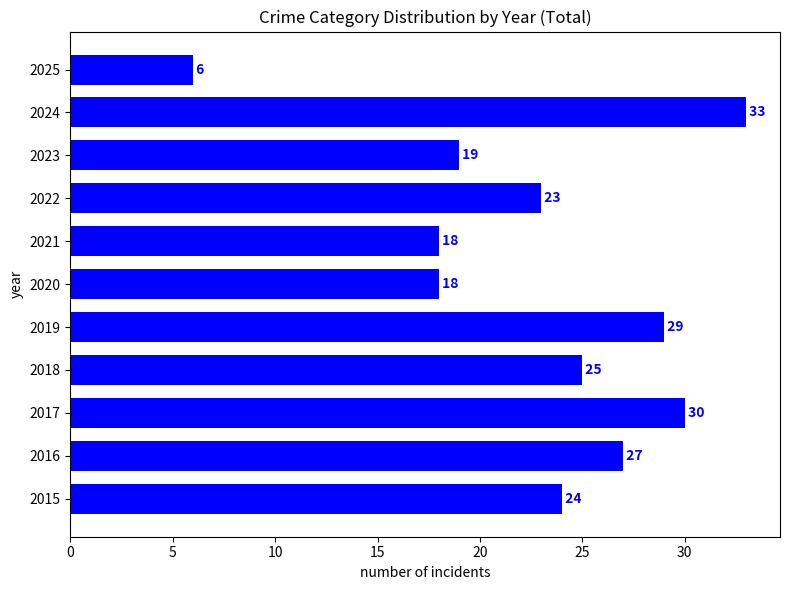

What is the sum of the values at 2020 and 2019?

47